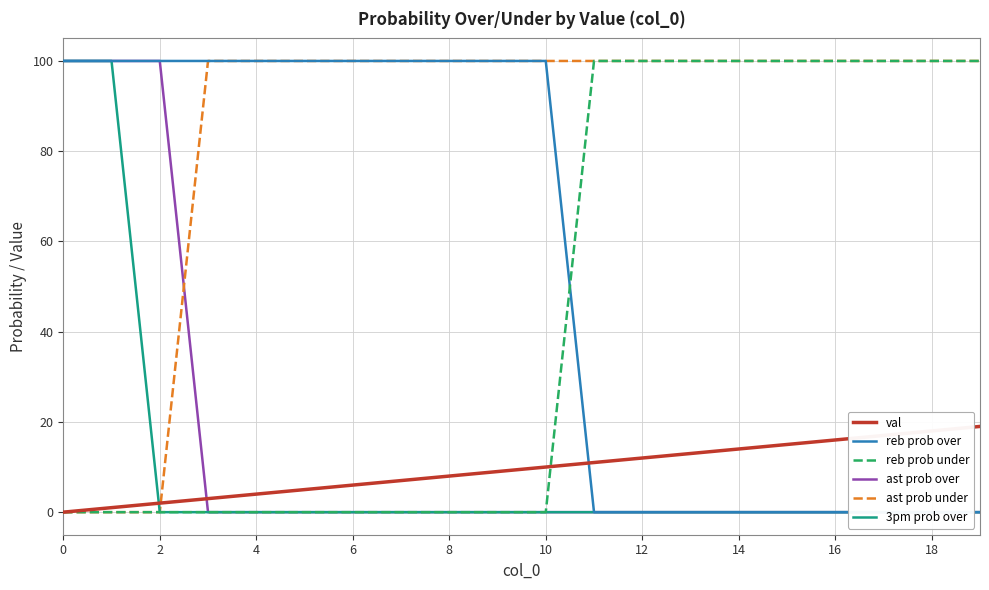

At which label does val reach its minimum?

0